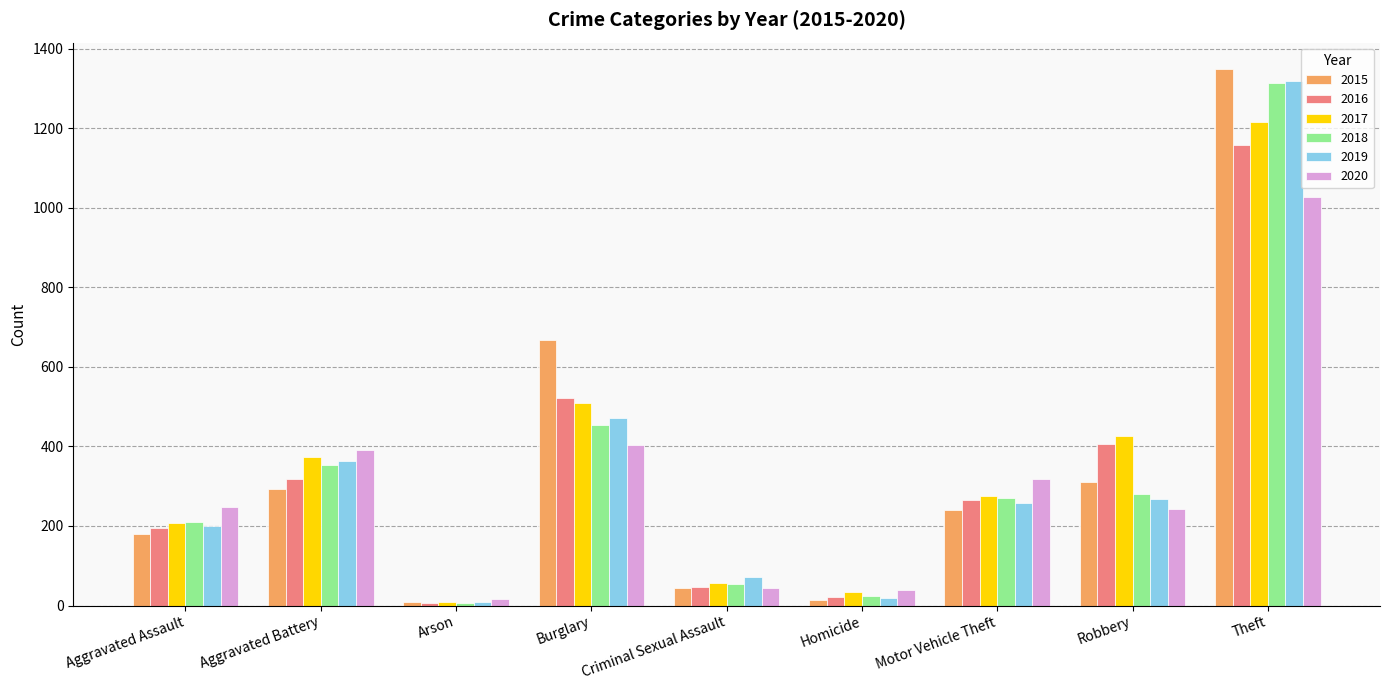

What is the maximum value shown in the chart?

1348